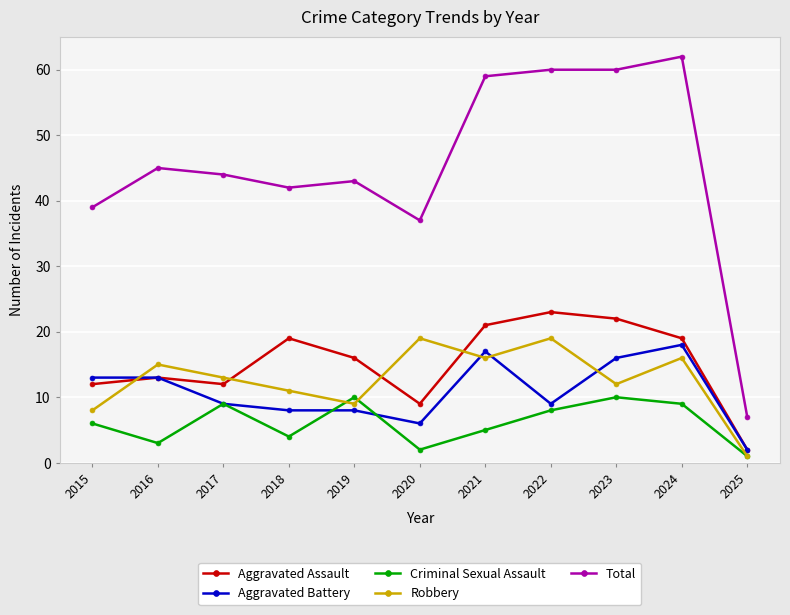

What is the difference between the maximum and minimum values in the Criminal Sexual Assault series?

9